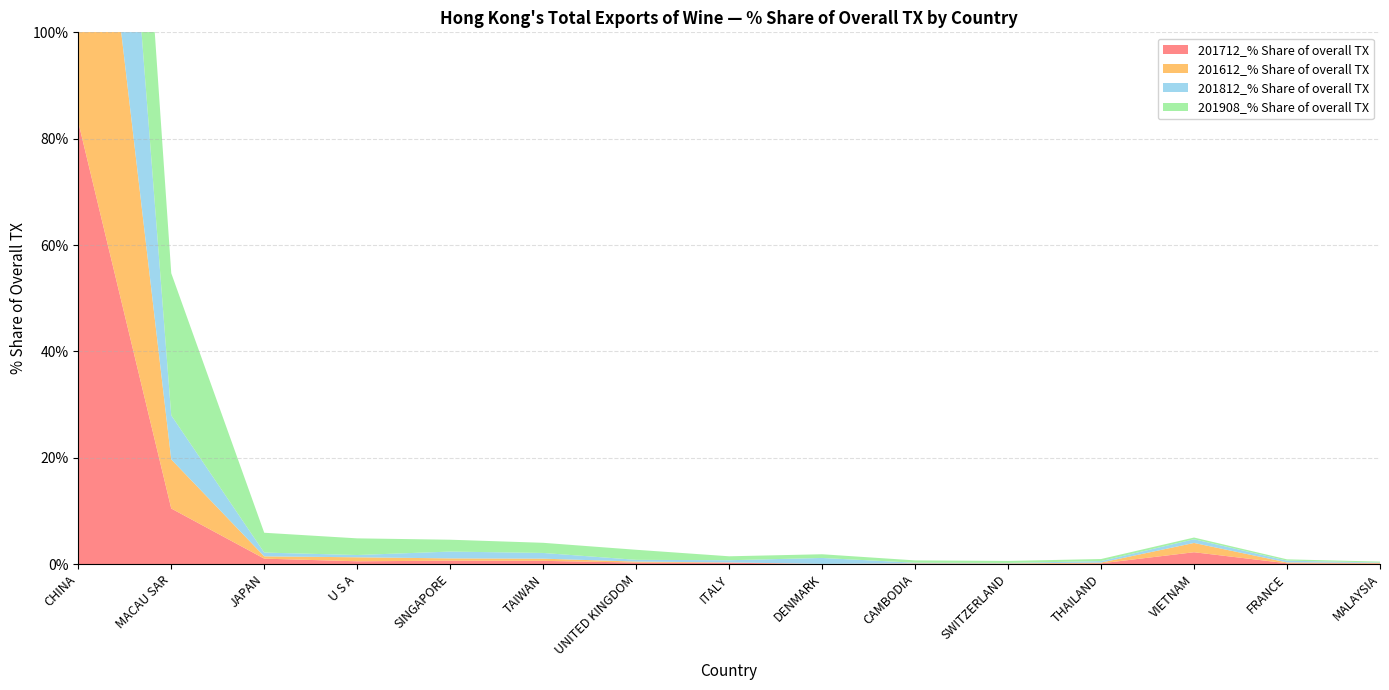

Reading right to left, what are all the values shown in this chart?

201712_% Share of overall TX: 0.1	0.1	2.2	0.1	0.0	0.1	0.0	0.2	0.3	0.6	0.6	0.5	1.0	10.4	83.1
201612_% Share of overall TX: 0.1	0.2	1.7	0.1	0.1	0.0	0.0	0.1	0.2	0.4	0.4	0.8	0.4	9.2	85.9
201812_% Share of overall TX: 0.1	0.3	0.7	0.3	0.1	0.1	1.1	0.4	0.3	1.1	1.3	0.4	0.7	8.3	84.3
201908_% Share of overall TX: 0.2	0.2	0.3	0.4	0.4	0.4	0.7	0.7	1.9	1.9	2.2	3.1	3.7	26.7	56.6